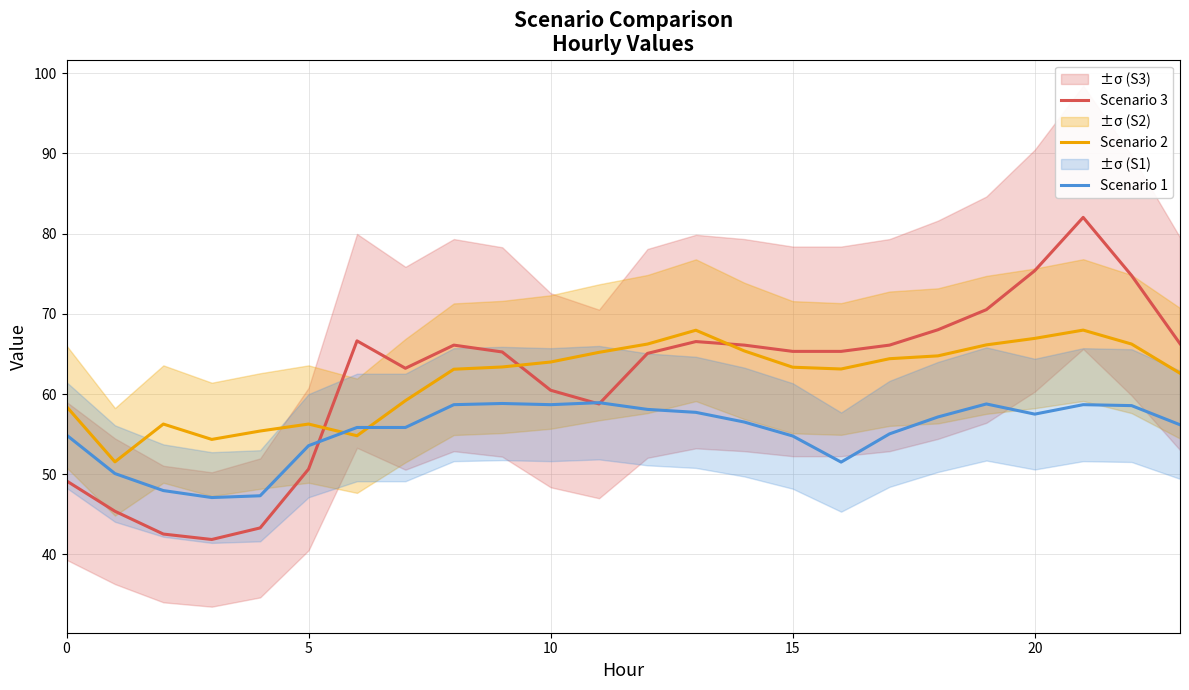

What is the maximum value shown in the chart?

82.0